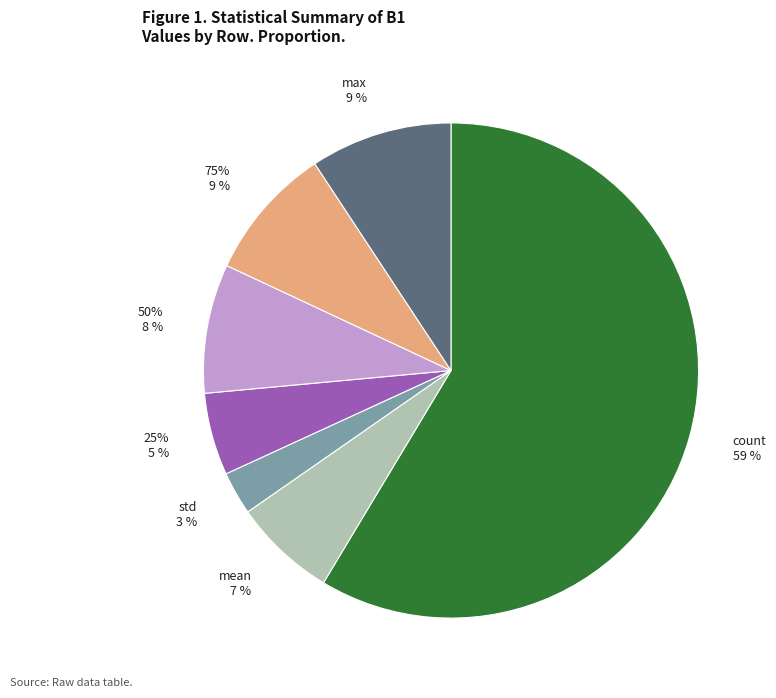

Combined, what portion of the pie is min and max?

9.3%